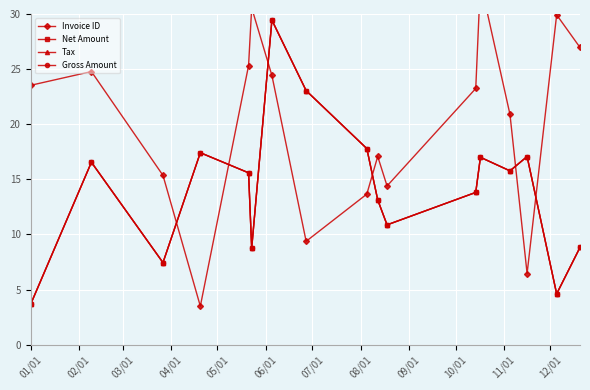

At how many categories does at least one series exceed 6?

17